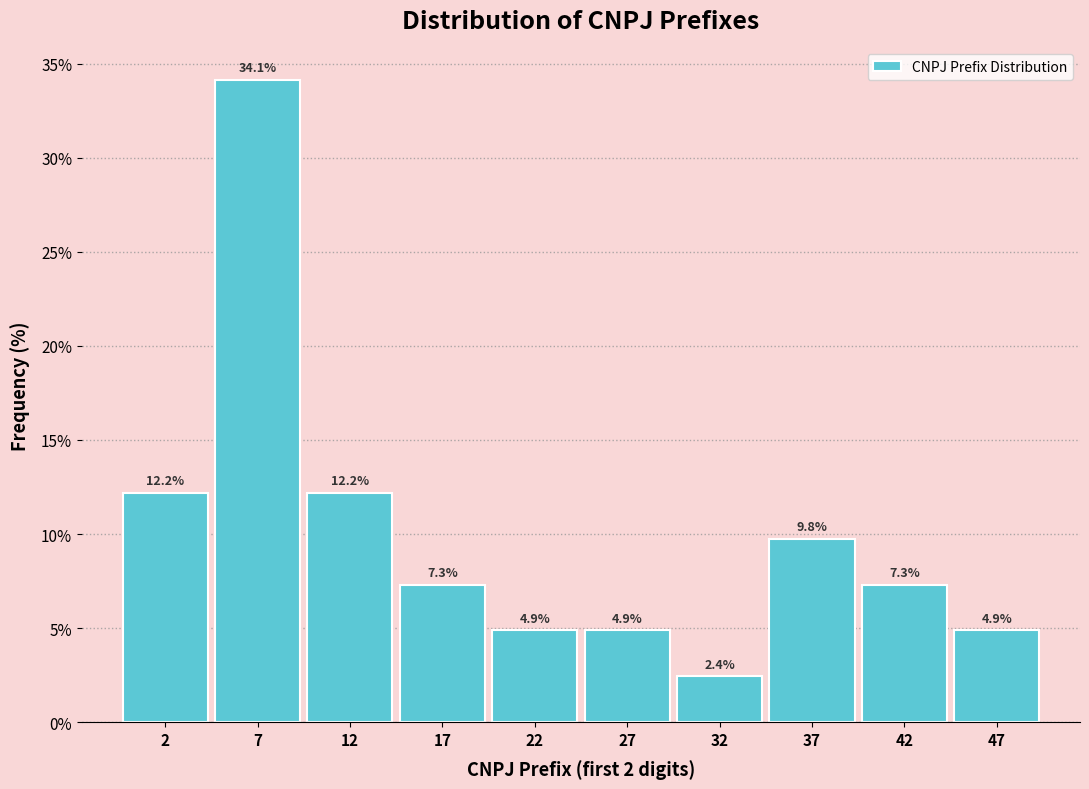

Which range on the x-axis has the tallest bar?

5 to 10